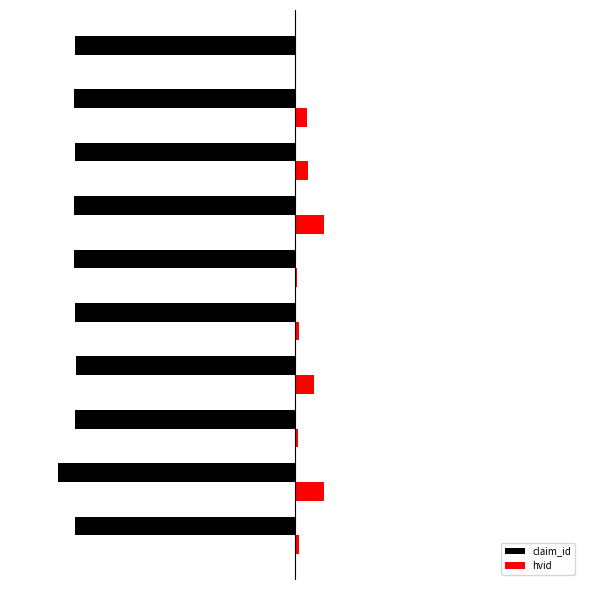

What are all the series names shown in the legend?

claim_id, hvid